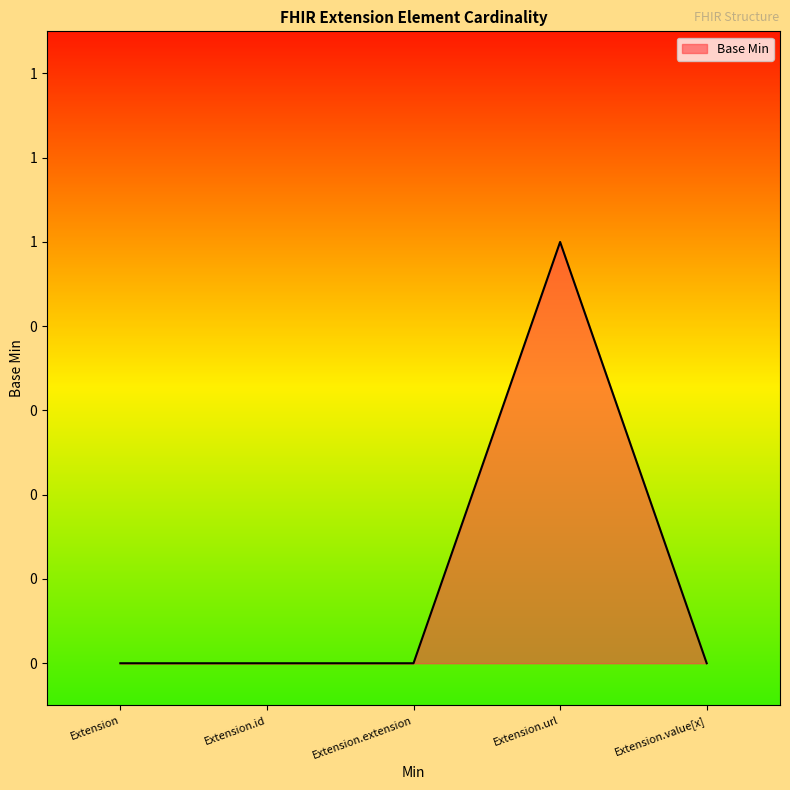

Is this an area chart (filled region under the line)?

Yes